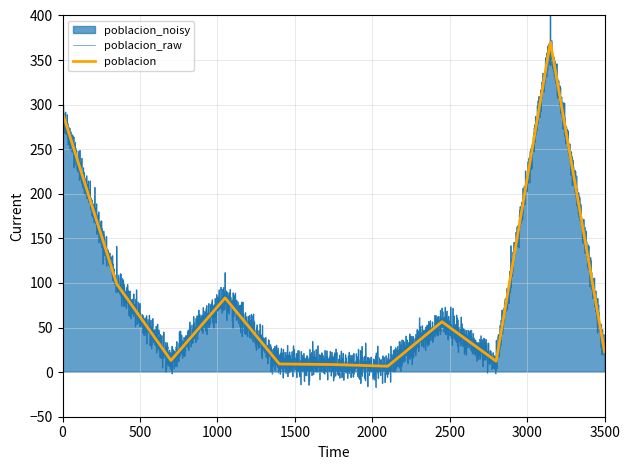

What is the maximum value for poblacion?

370.0